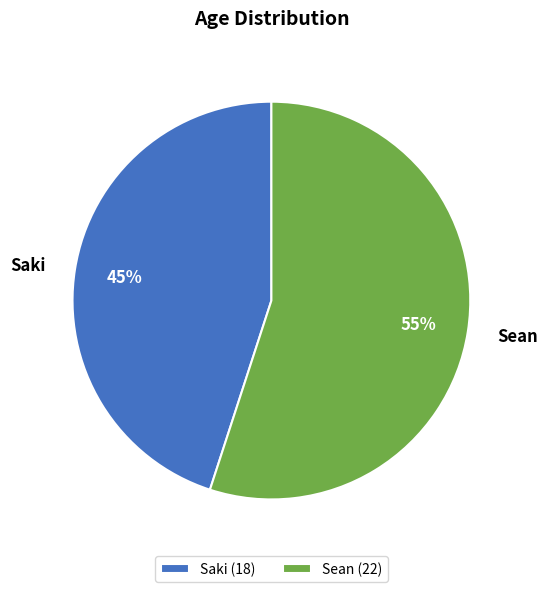

Is the sum of Saki and Sean greater than half?

Yes